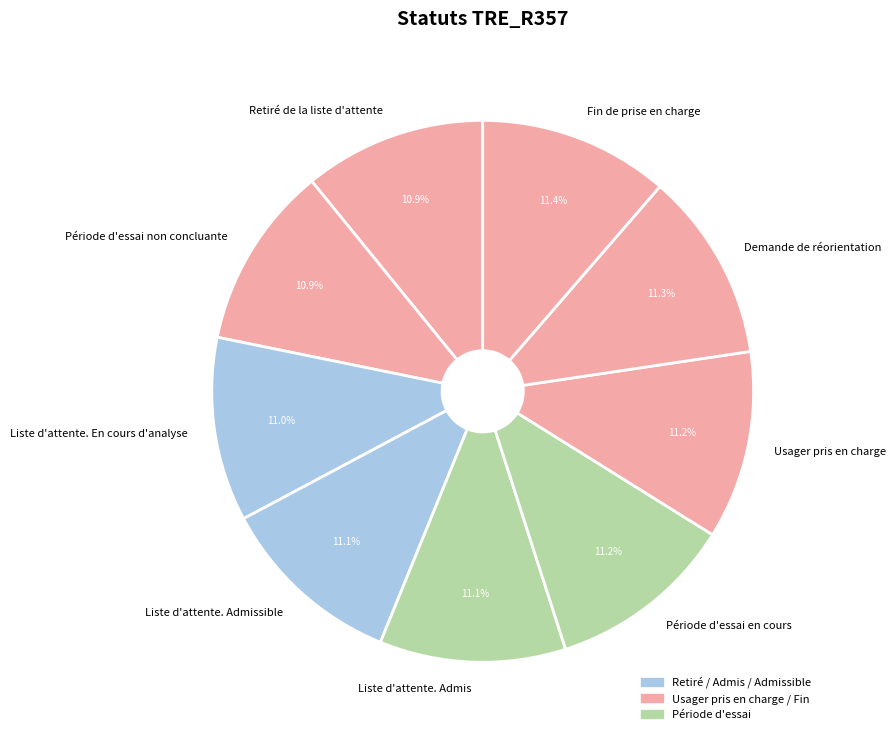

The Période d'essai en cours slice represents 2% of the pie. True or false?

False